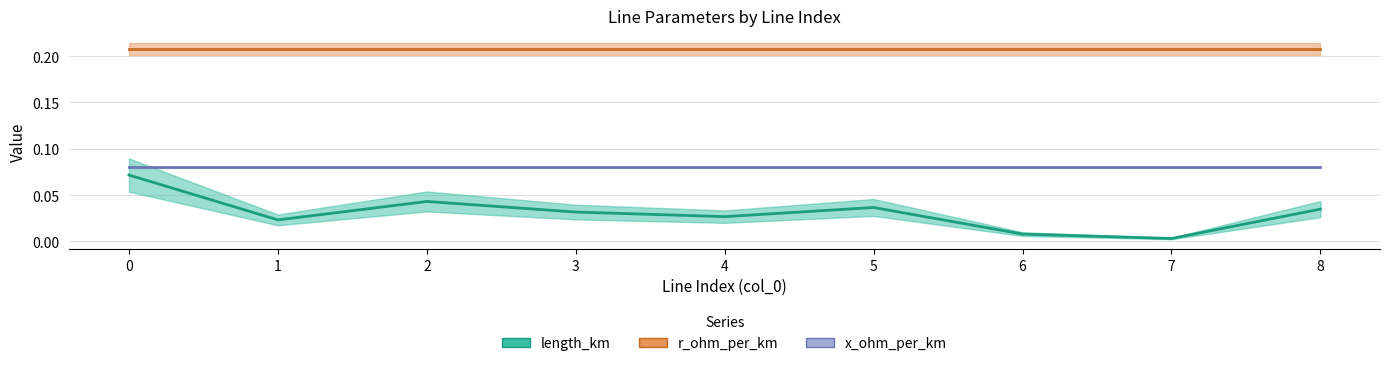

Reading left to right, list all the values displayed in this chart.

length_km: 0=0.1	1=0.0	2=0.0	3=0.0	4=0.0	5=0.0	6=0.0	7=0.0	8=0.0
r_ohm_per_km: 0=0.2	1=0.2	2=0.2	3=0.2	4=0.2	5=0.2	6=0.2	7=0.2	8=0.2
x_ohm_per_km: 0=0.1	1=0.1	2=0.1	3=0.1	4=0.1	5=0.1	6=0.1	7=0.1	8=0.1